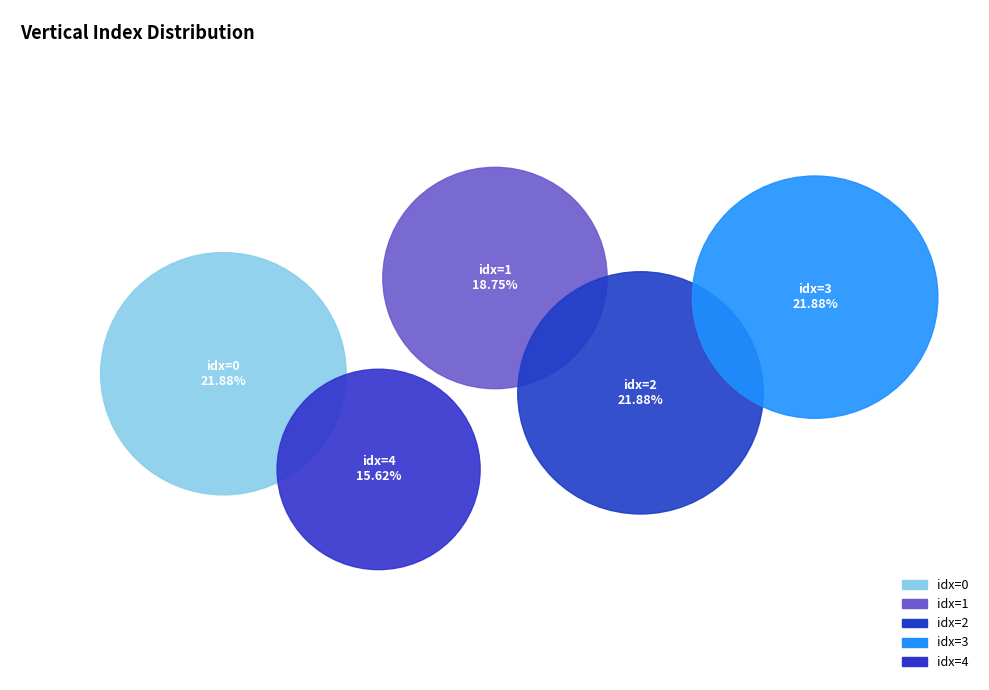

To the nearest percent, what percentage of the pie is 0?

22%